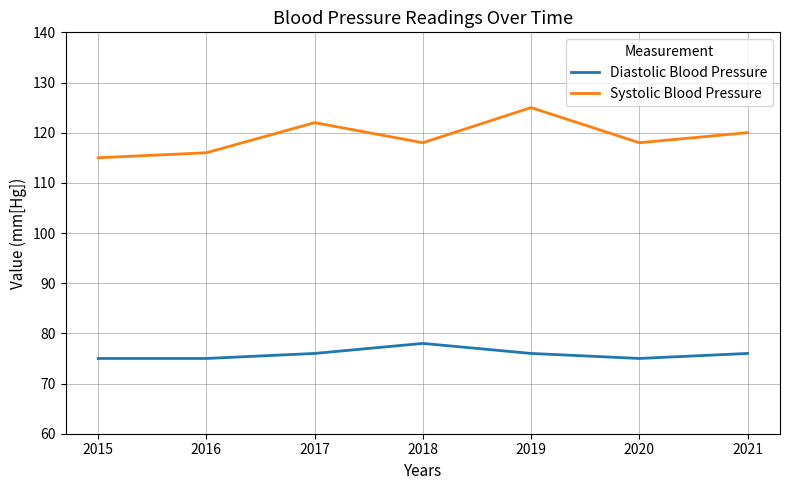

What is the minimum value for Systolic Blood Pressure?

115